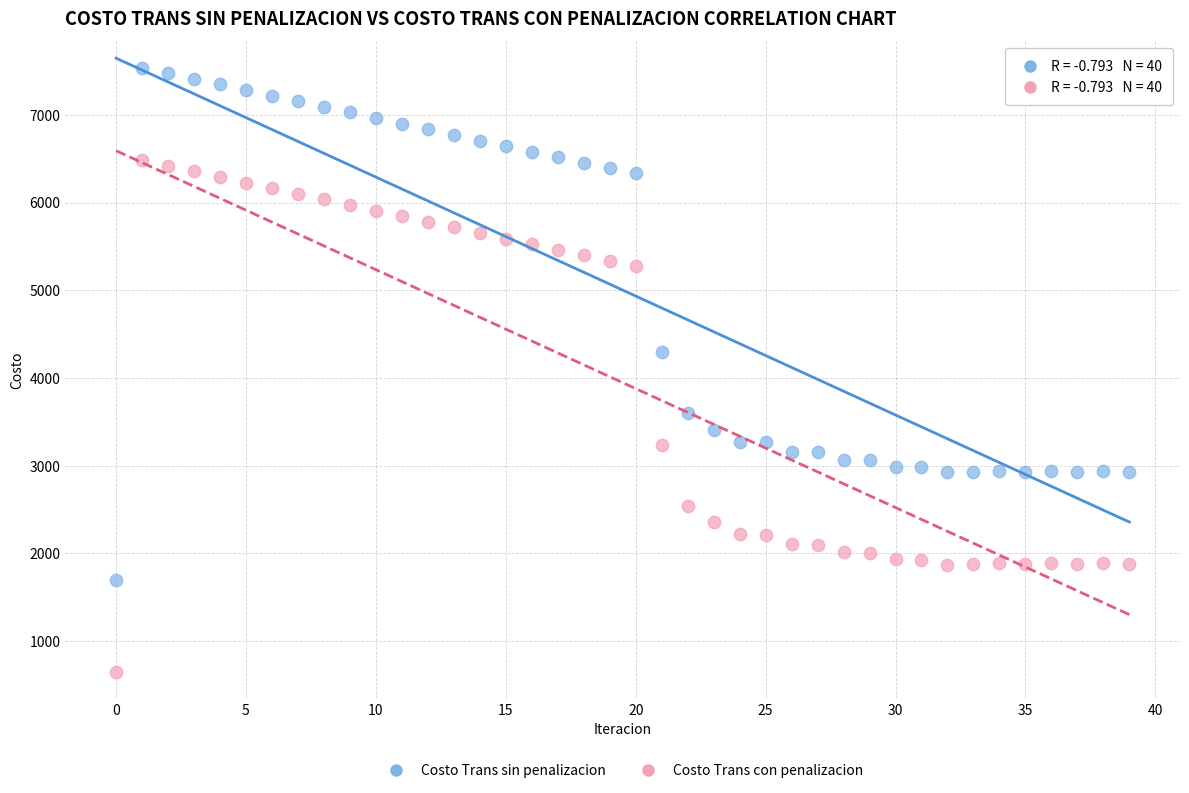

Which series contains the highest Y value?

Costo Trans sin penalizacion